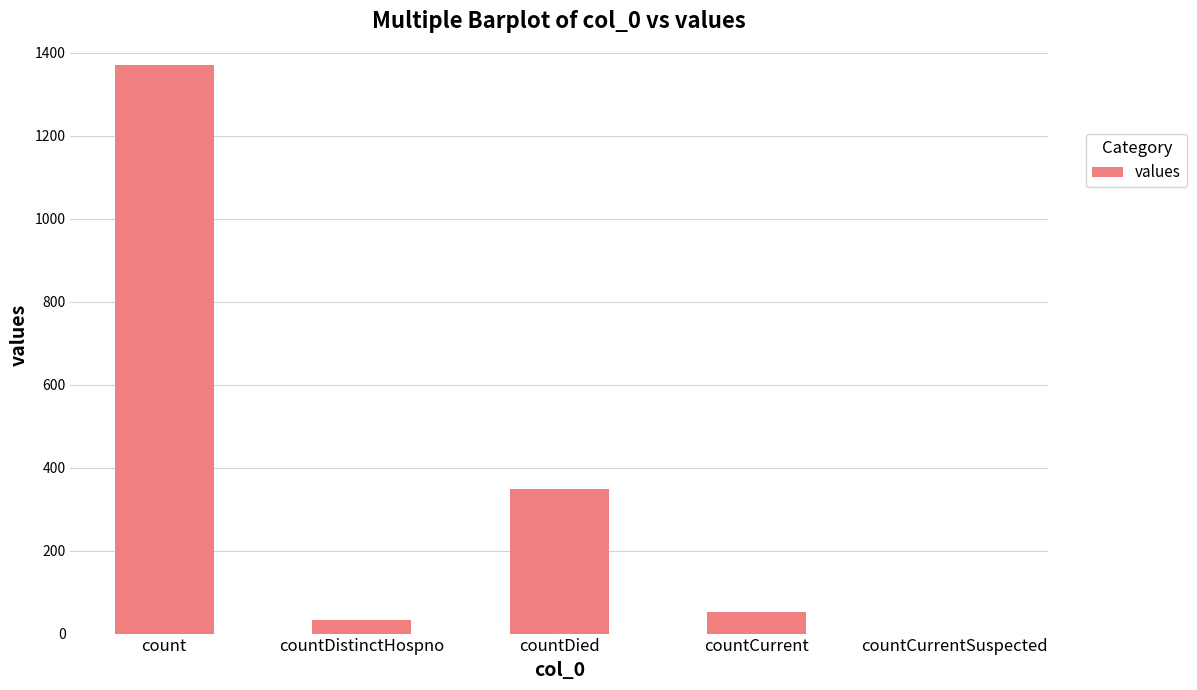

What is the sum of all values?

1805